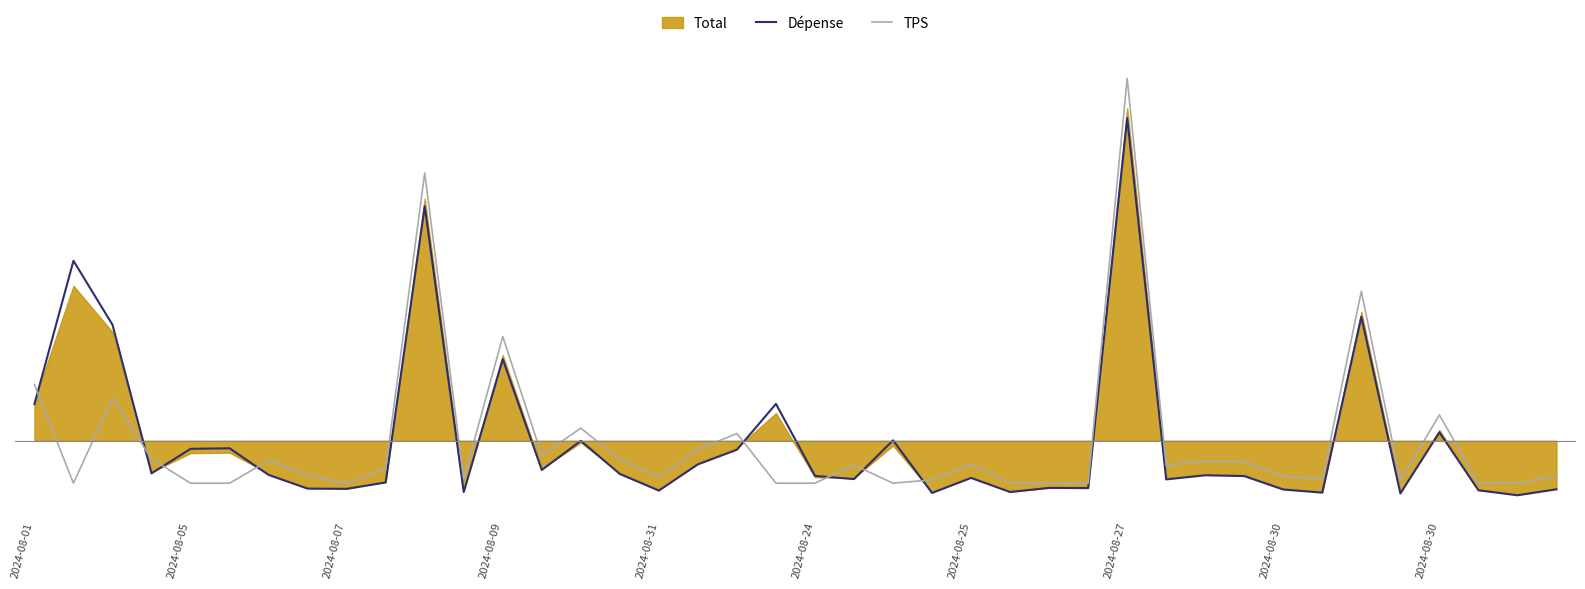

What is the value of the TPS point at the 34th from the left?

-0.5